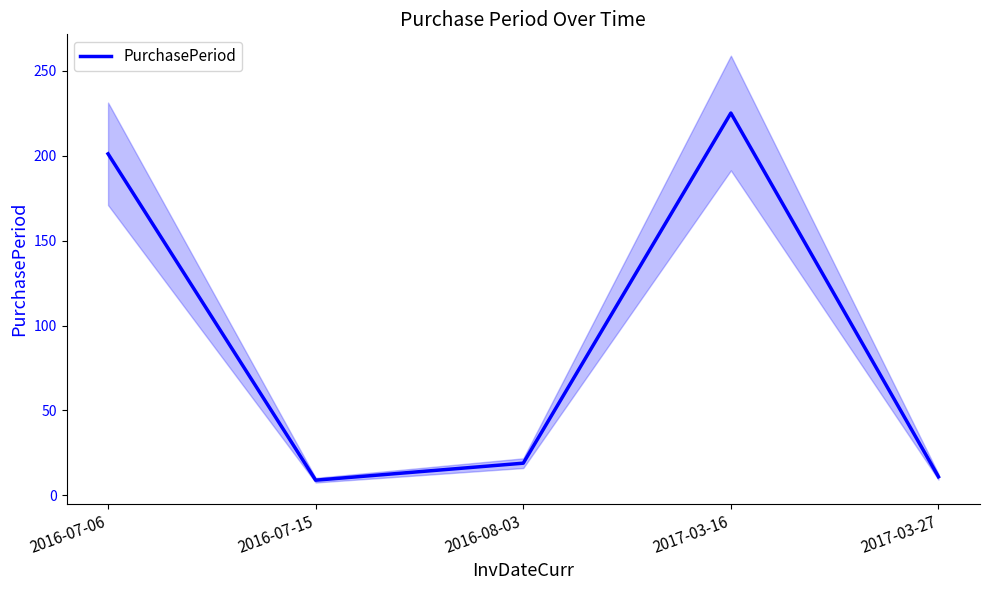

What is the difference between the second highest and second lowest values?

190